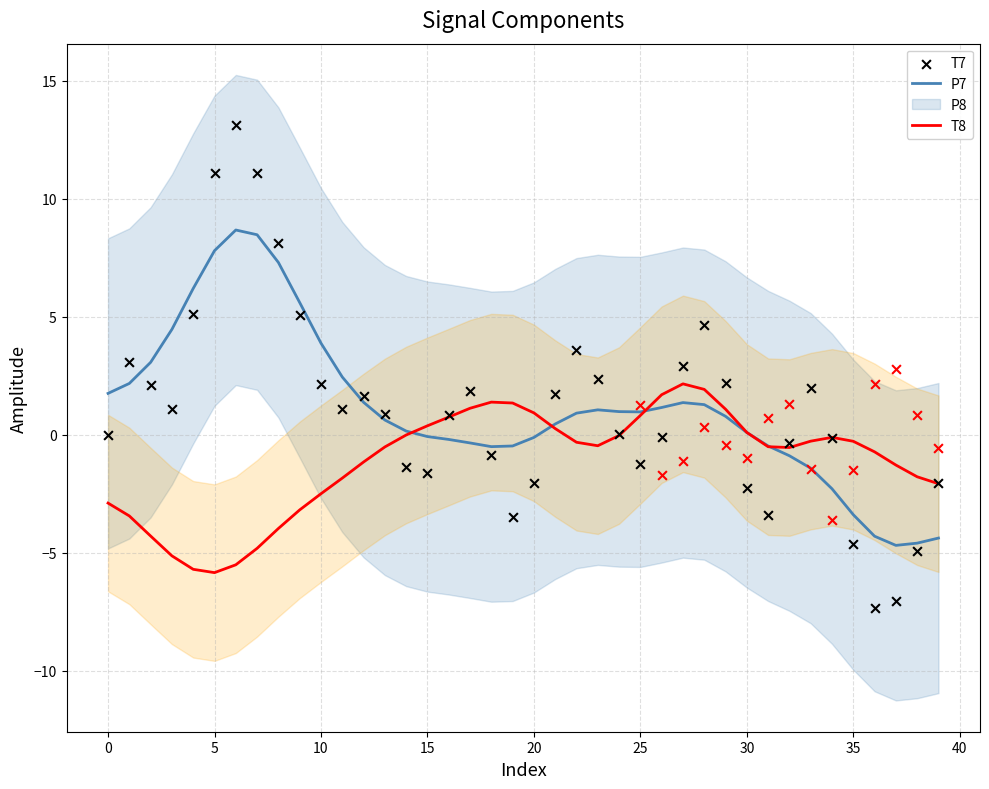

At how many categories does at least one series exceed 6?

5